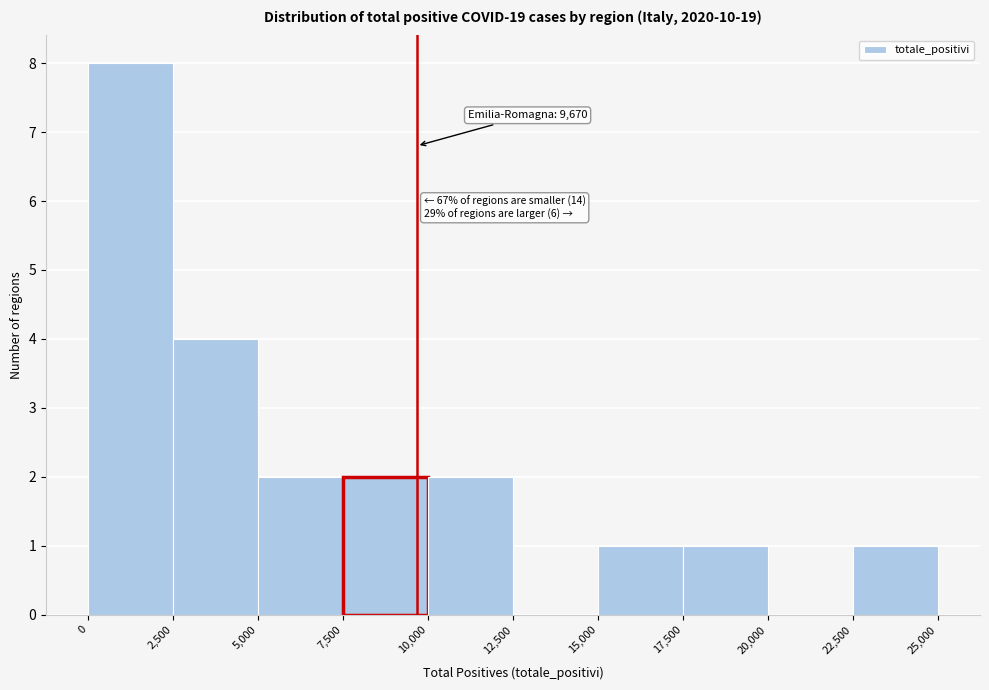

Which range on the x-axis has the tallest bar?

0 to 2,500